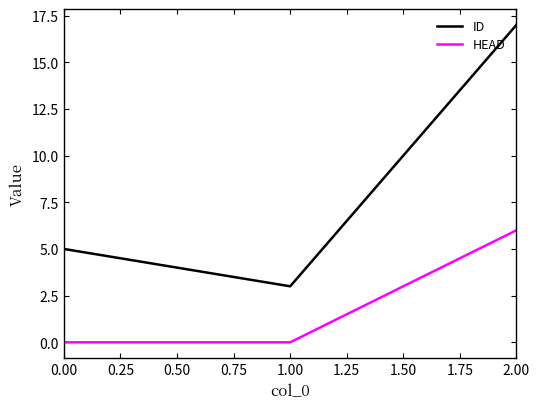

What is the maximum value for ID?

17